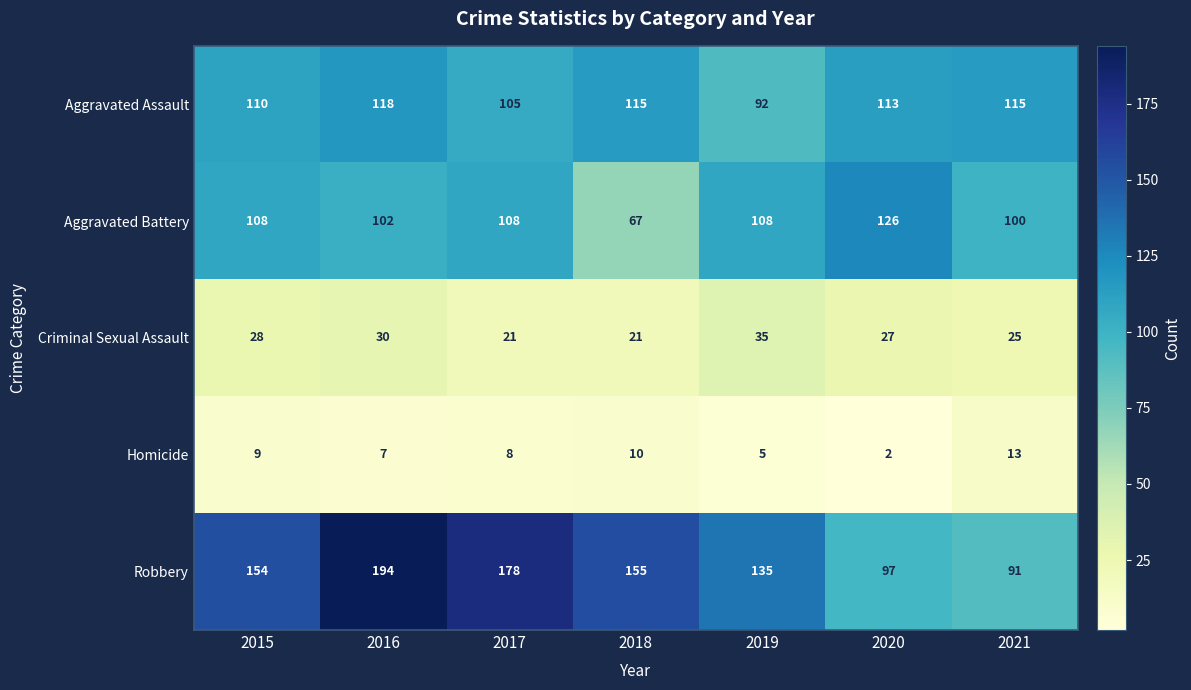

Which series has the largest range (max minus min)?

Robbery